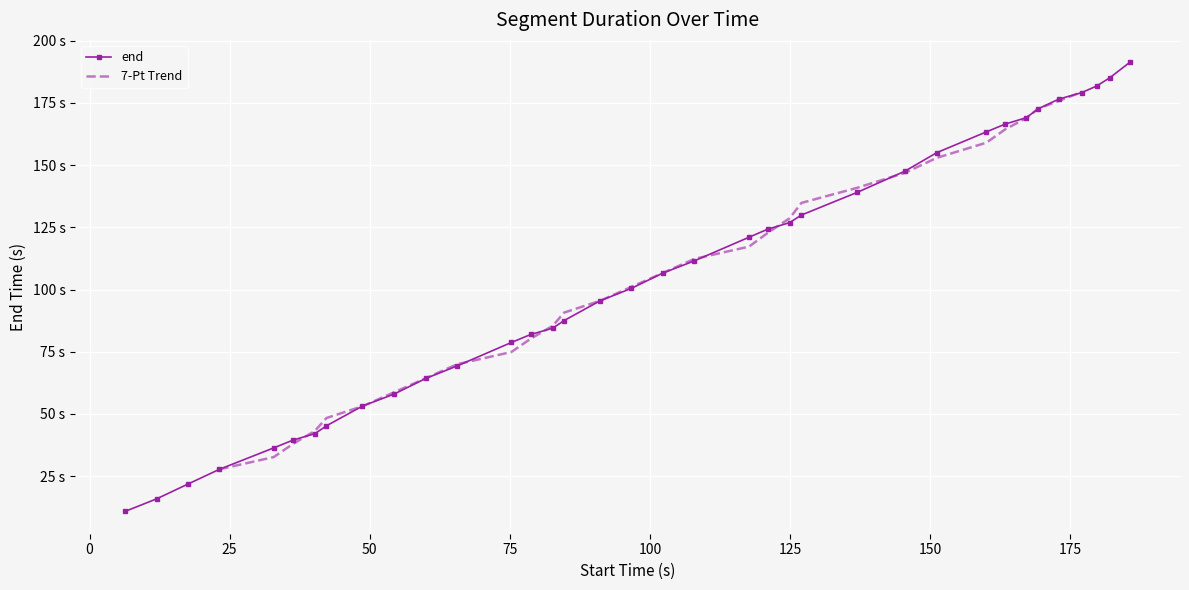

Between 96.65 and 17.63, which is larger?

96.65